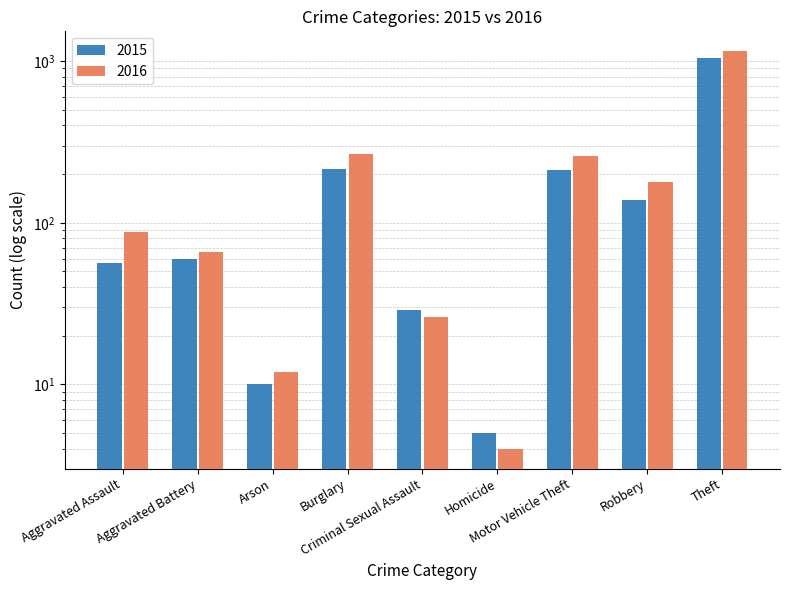

How many groups of bars are there?

9